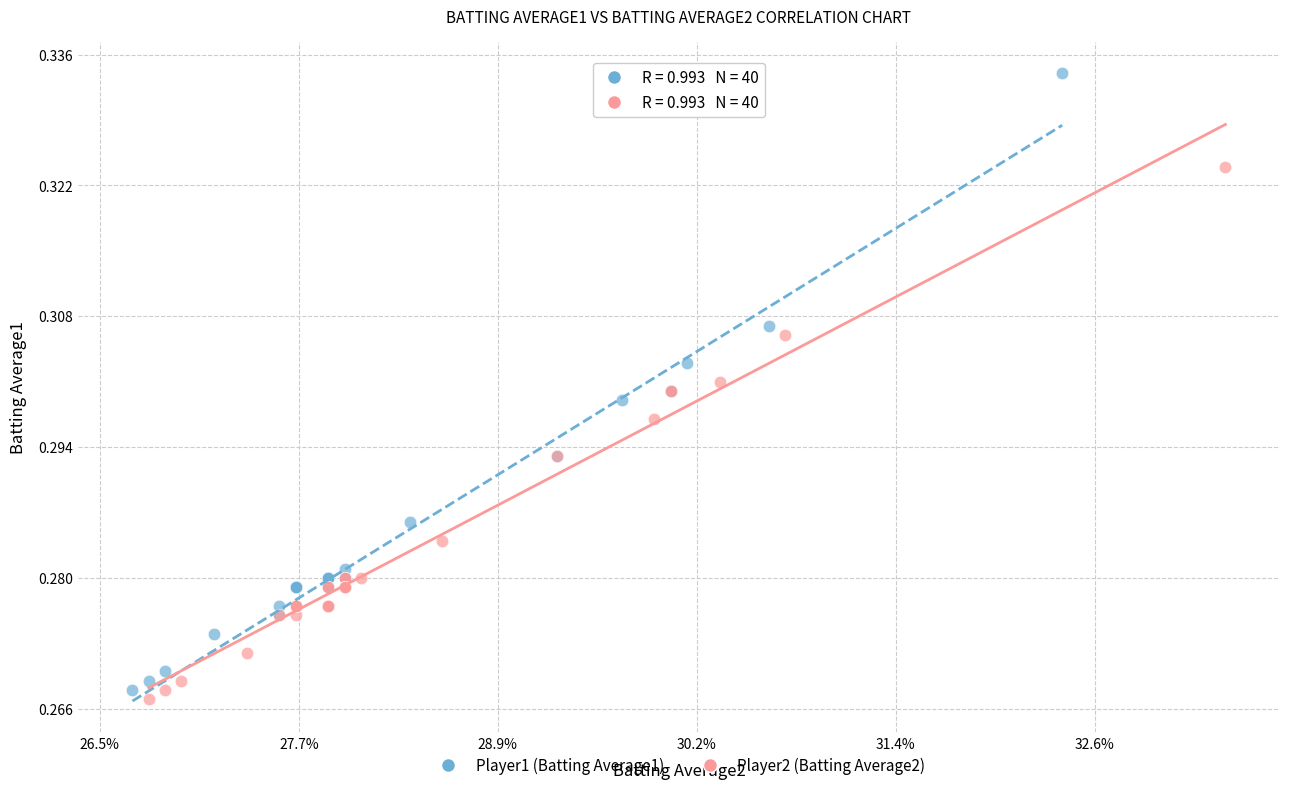

Which series has the largest Y range (max minus min)?

Player1 (Batting Average1)